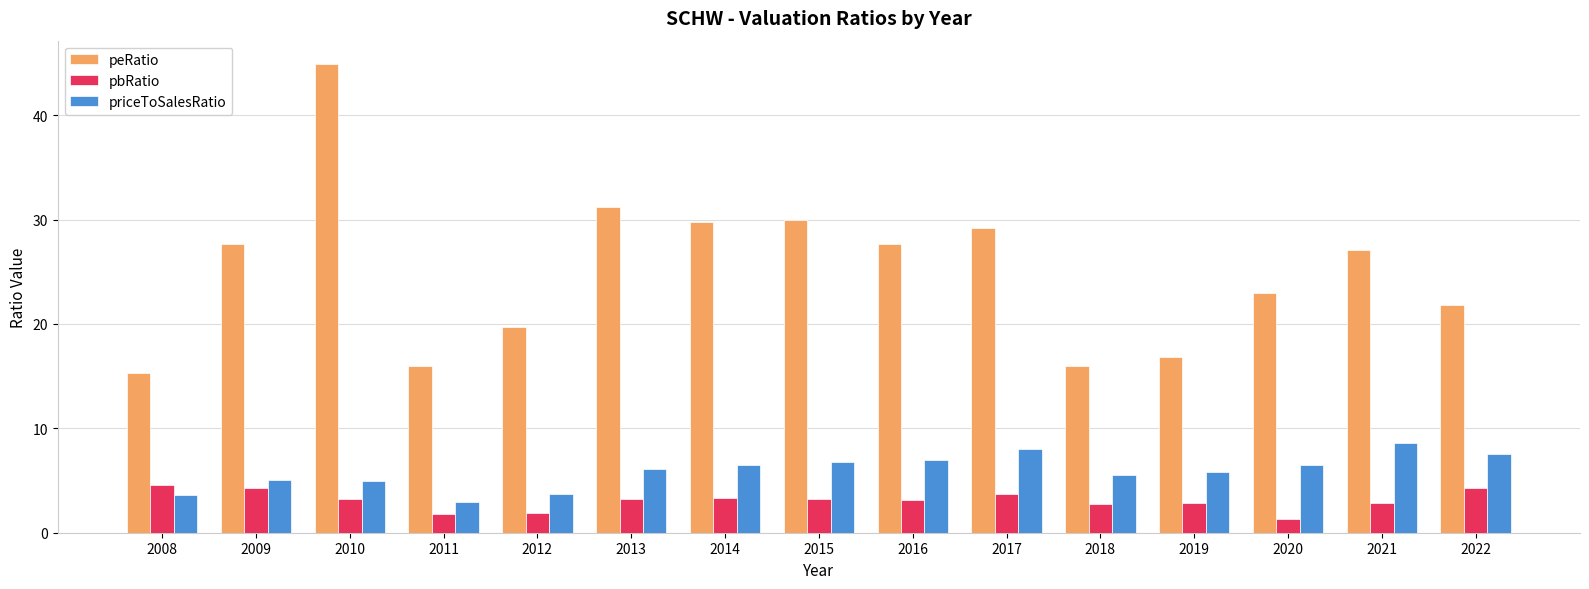

Rank the series by their maximum value, from highest to lowest.

peRatio, priceToSalesRatio, pbRatio